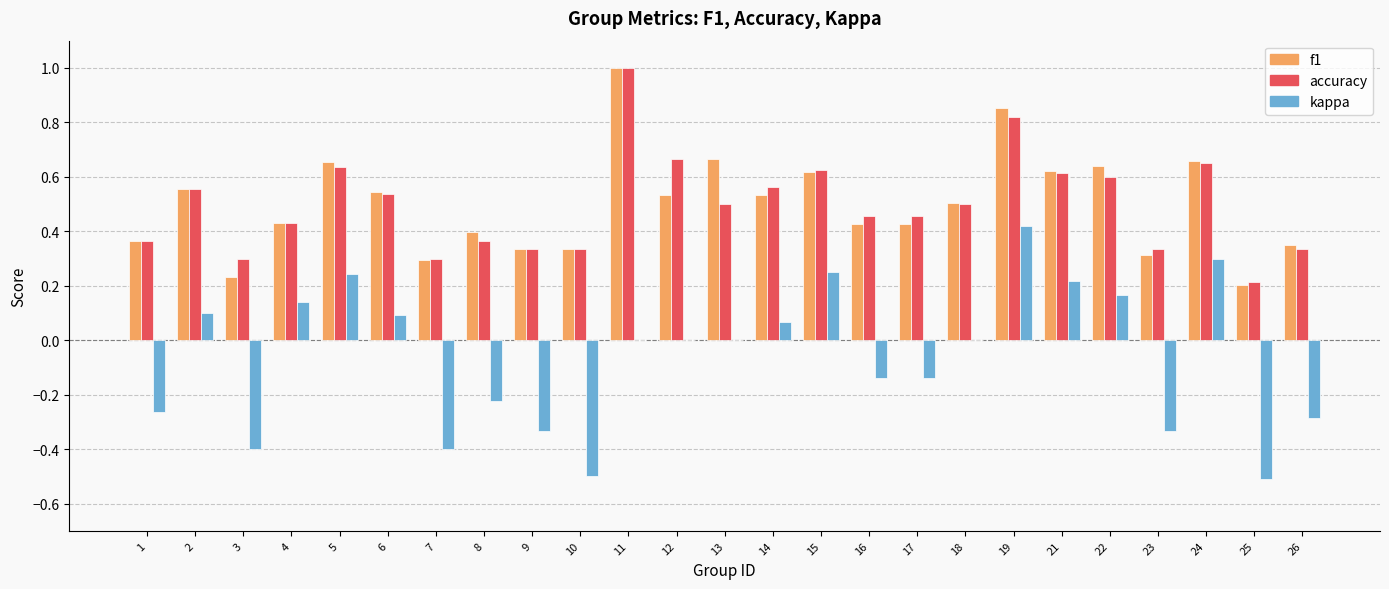

What is the sum of all accuracy values?

12.5